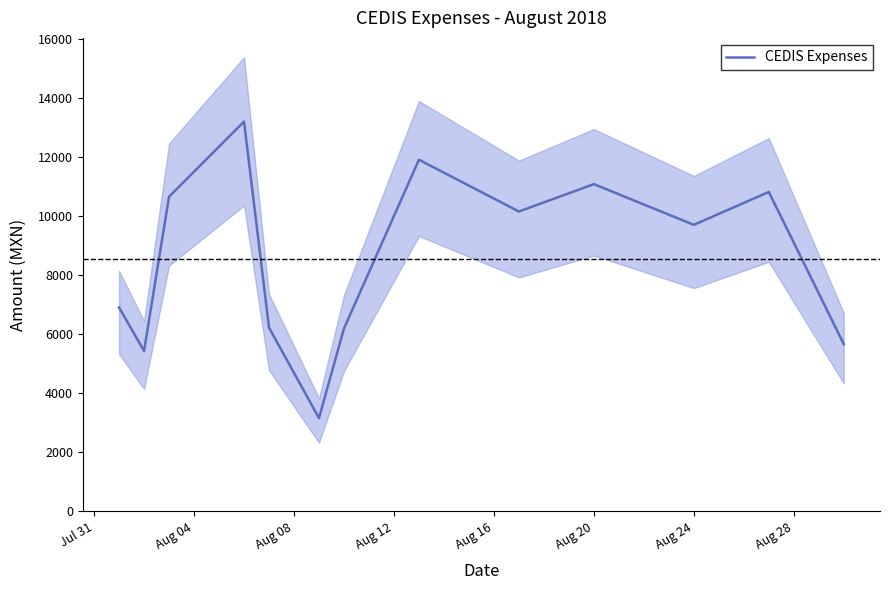

Is this an area chart (filled region under the line)?

No